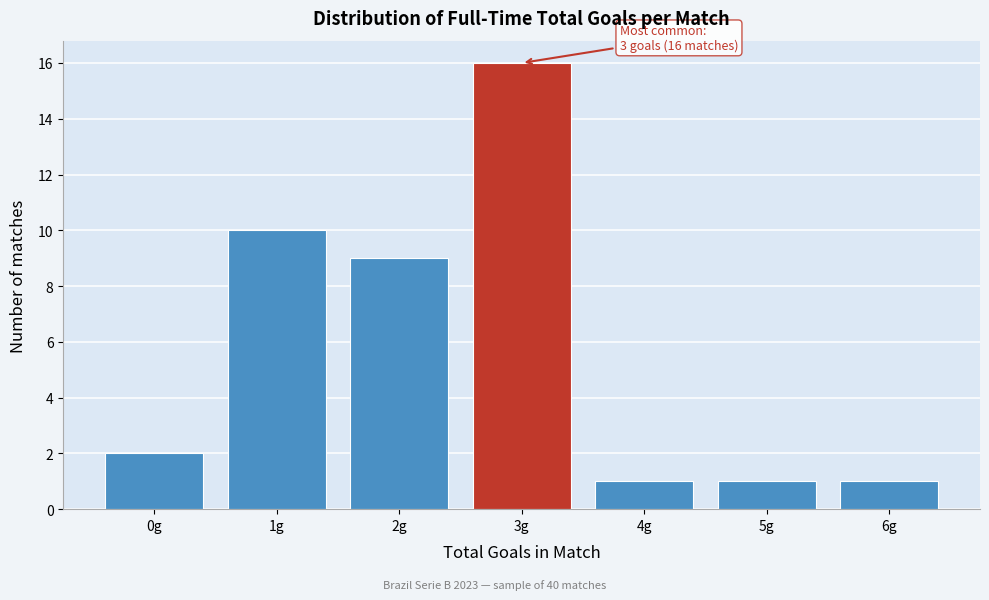

Reading right to left, what are all the values shown in this chart?

1	1	1	16	9	10	2